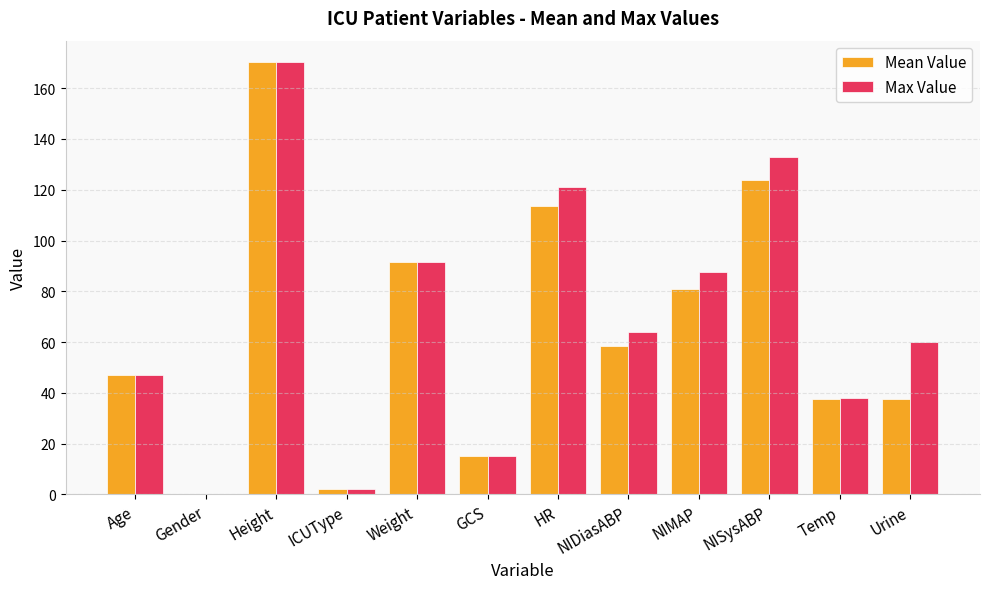

At which category is the sum across all series the highest?

Height